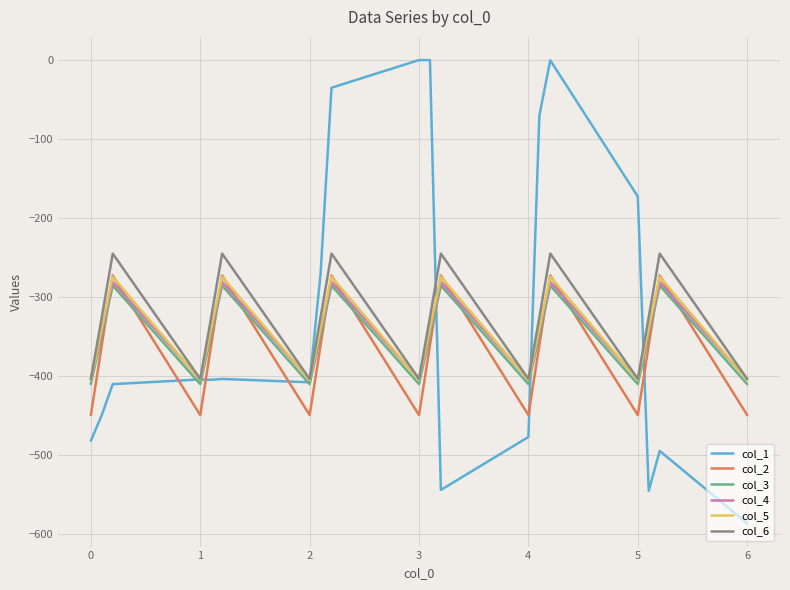

What is the maximum value for col_6?

-245.0